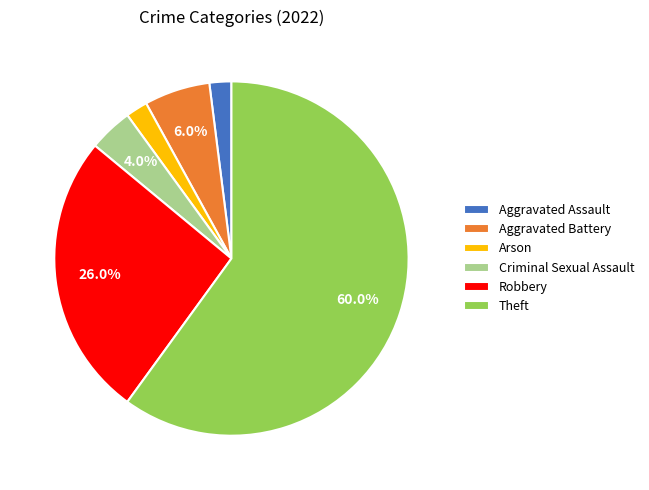

Which slice is the largest?

Theft